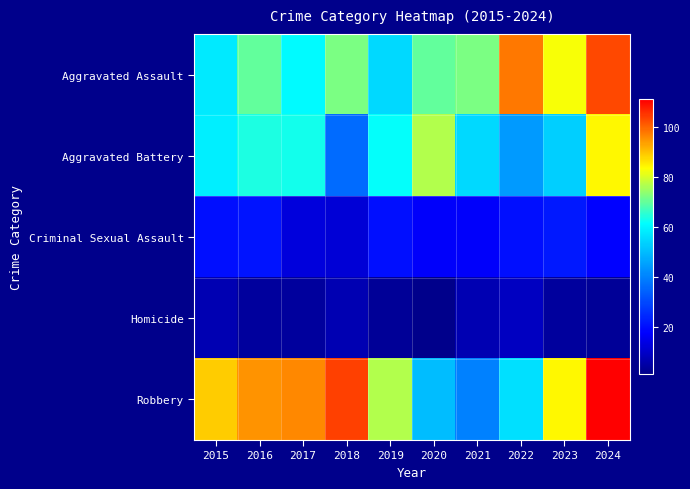

Count the number of categories in the chart.

10